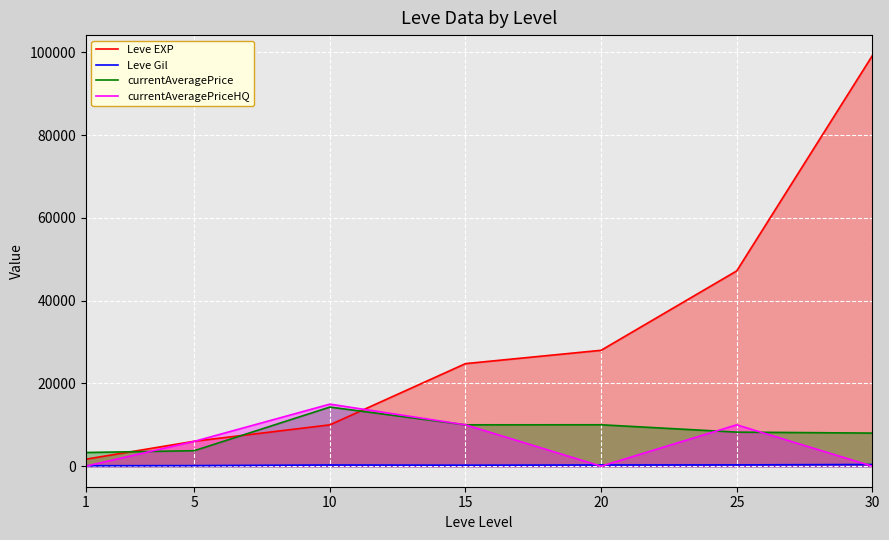

How many intersections are there between Leve Gil and currentAveragePriceHQ?

4